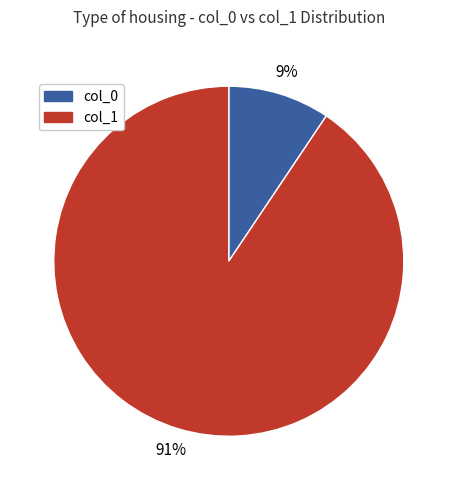

Is there a majority slice in this chart?

Yes